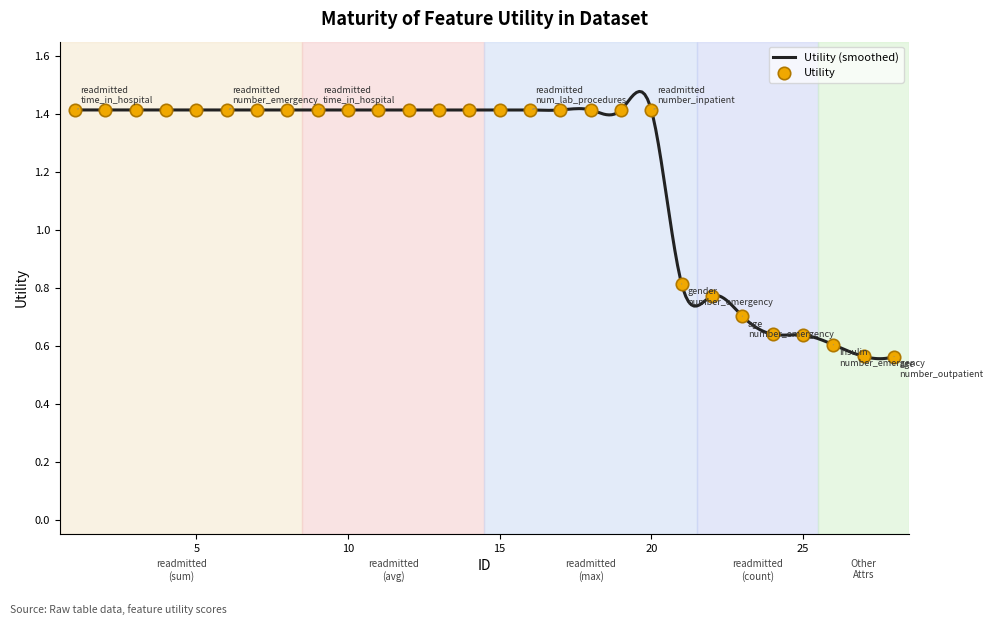

Approximately how many times larger is the value at 17 compared to 5?

1.0